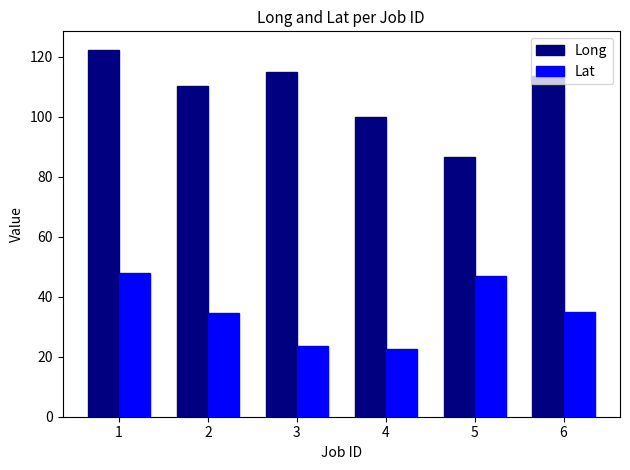

What is the difference between the maximum and minimum values in the Long series?

35.9